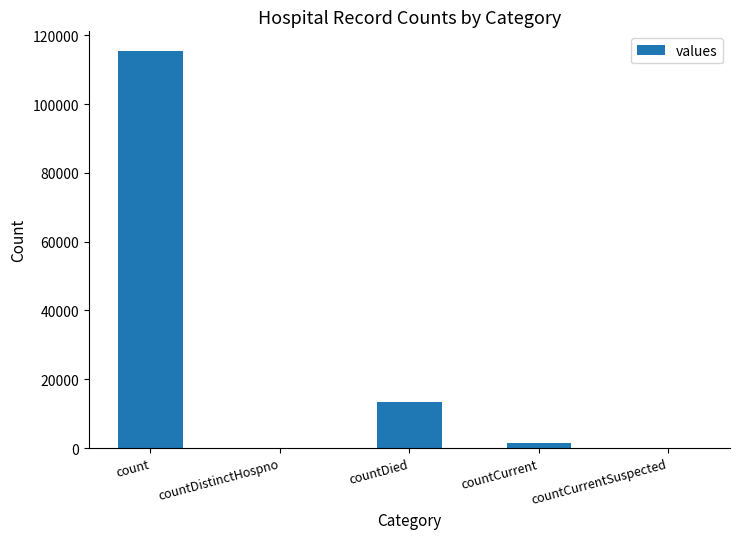

Between countCurrentSuspected and count, which is larger?

count